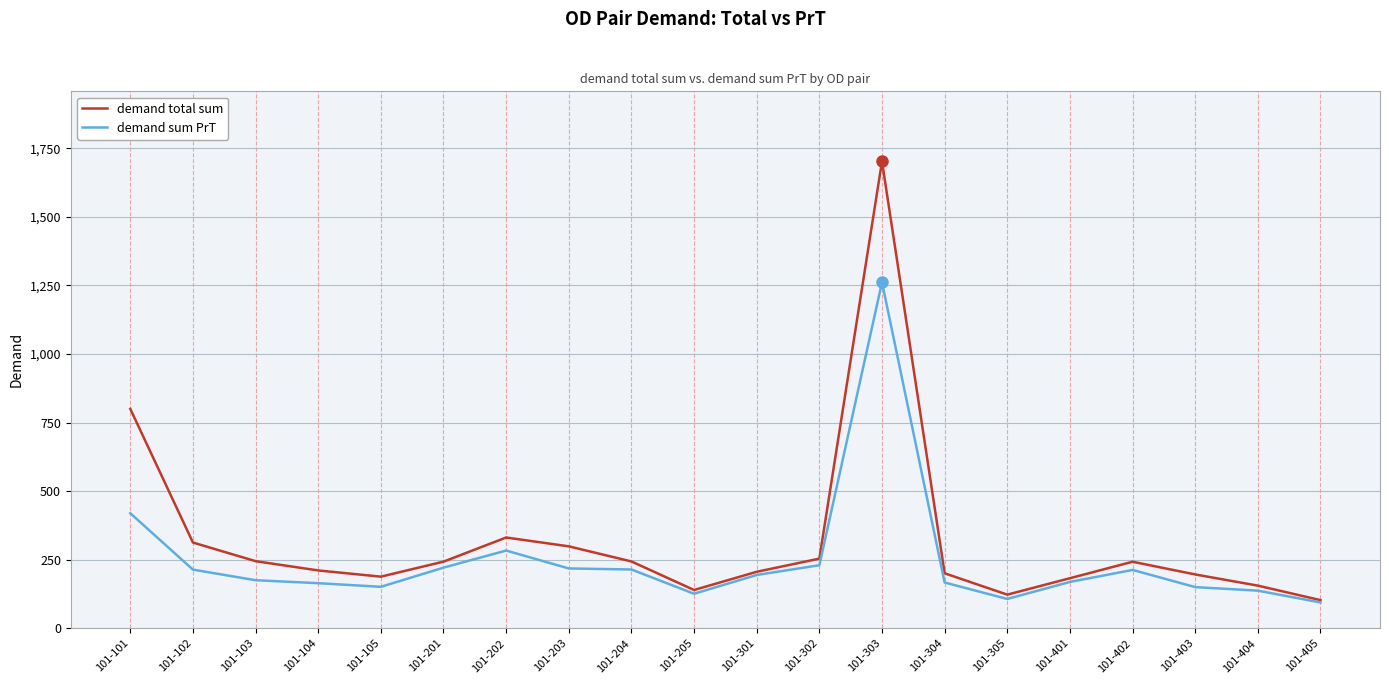

What is the smallest value displayed?

94.2